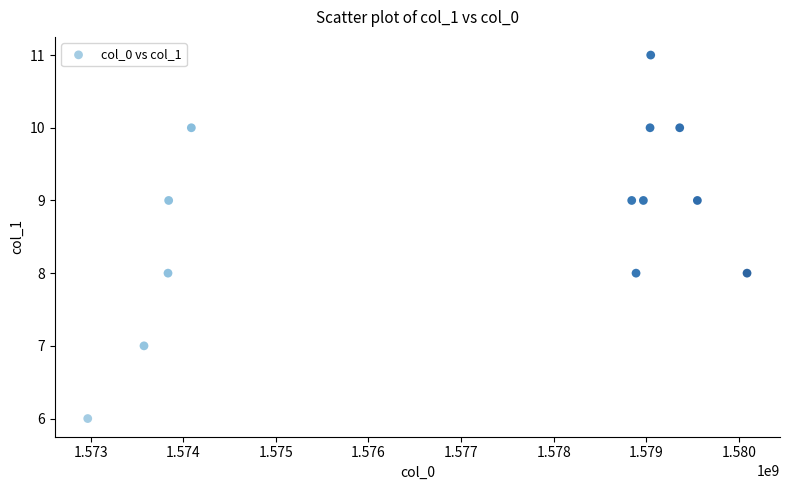

What is the range of X values (max minus min)?

7119769